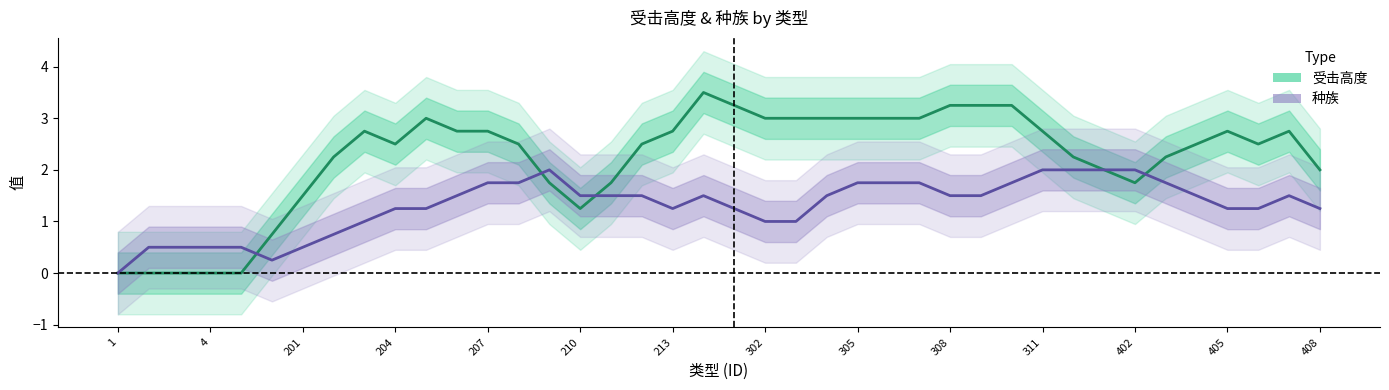

What is the difference between the second highest and second lowest values in the 受击高度 series?

3.2